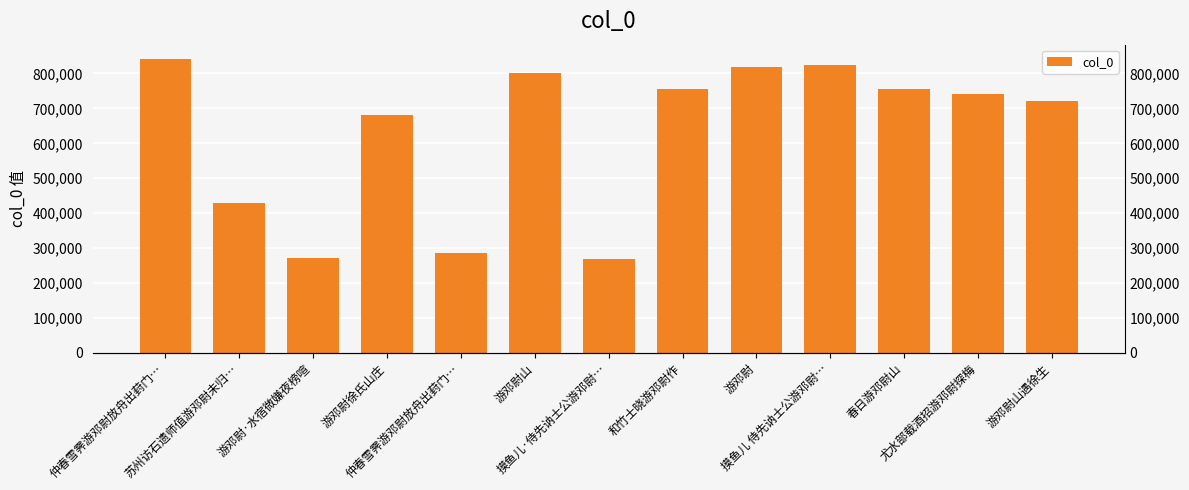

At which category does the chart reach its minimum across all series?

摸鱼儿·侍先讷士公游邓尉…